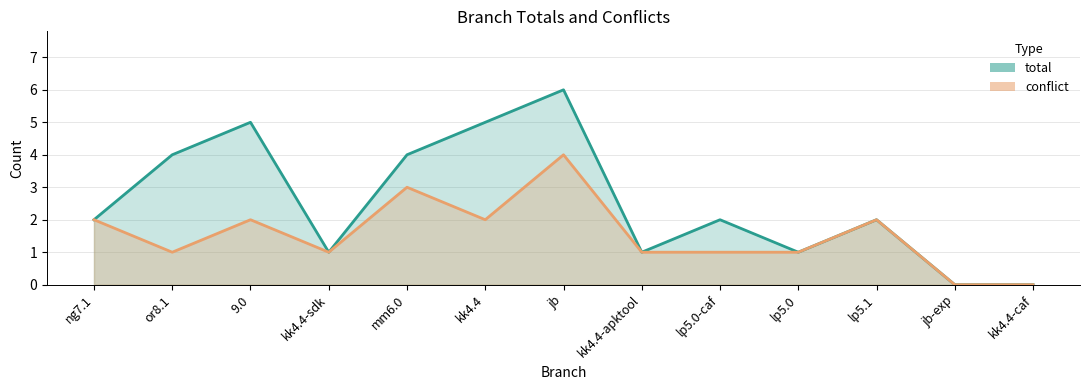

True or false: conflict and total intersect in this chart.

False